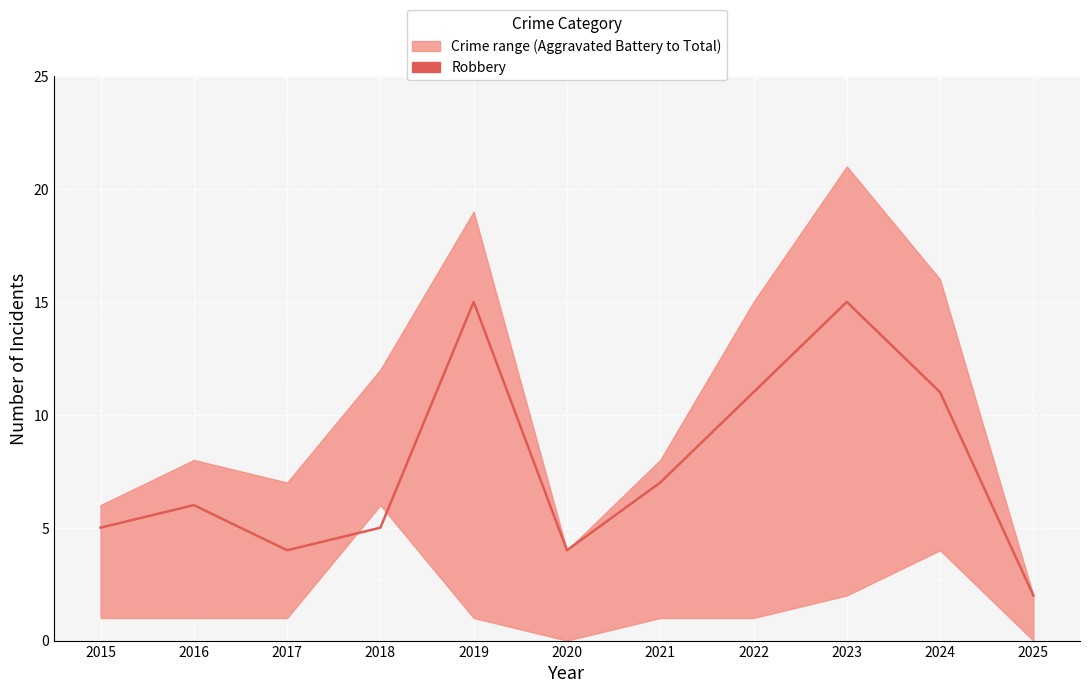

Reading left to right, list all the values displayed in this chart.

5	6	4	5	15	4	7	11	15	11	2